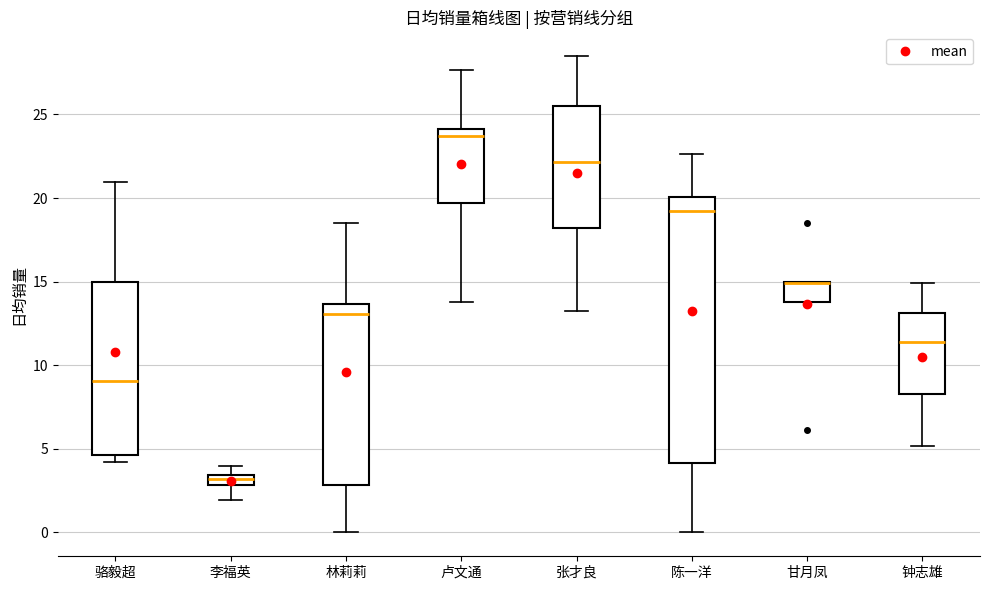

Which box is the tallest, from its lower edge to its upper edge?

陈一洋